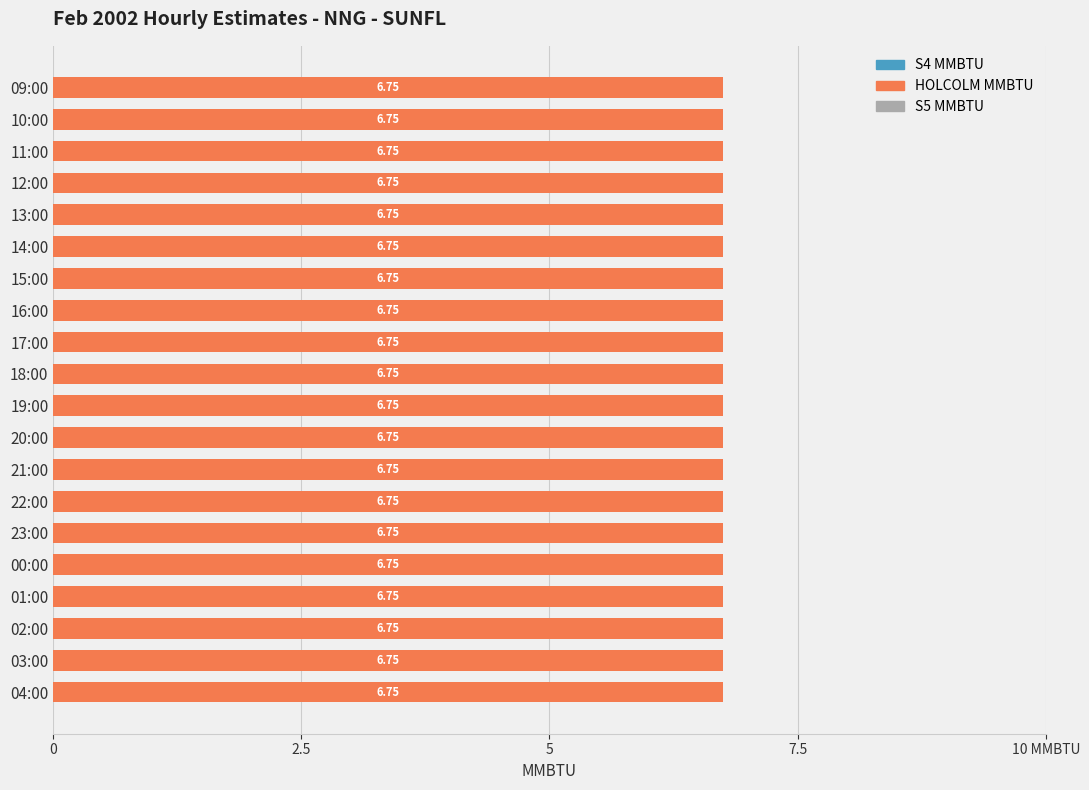

What are all the series names shown in the legend?

HOLCOLM MMBTU, S4 MMBTU, S5 MMBTU